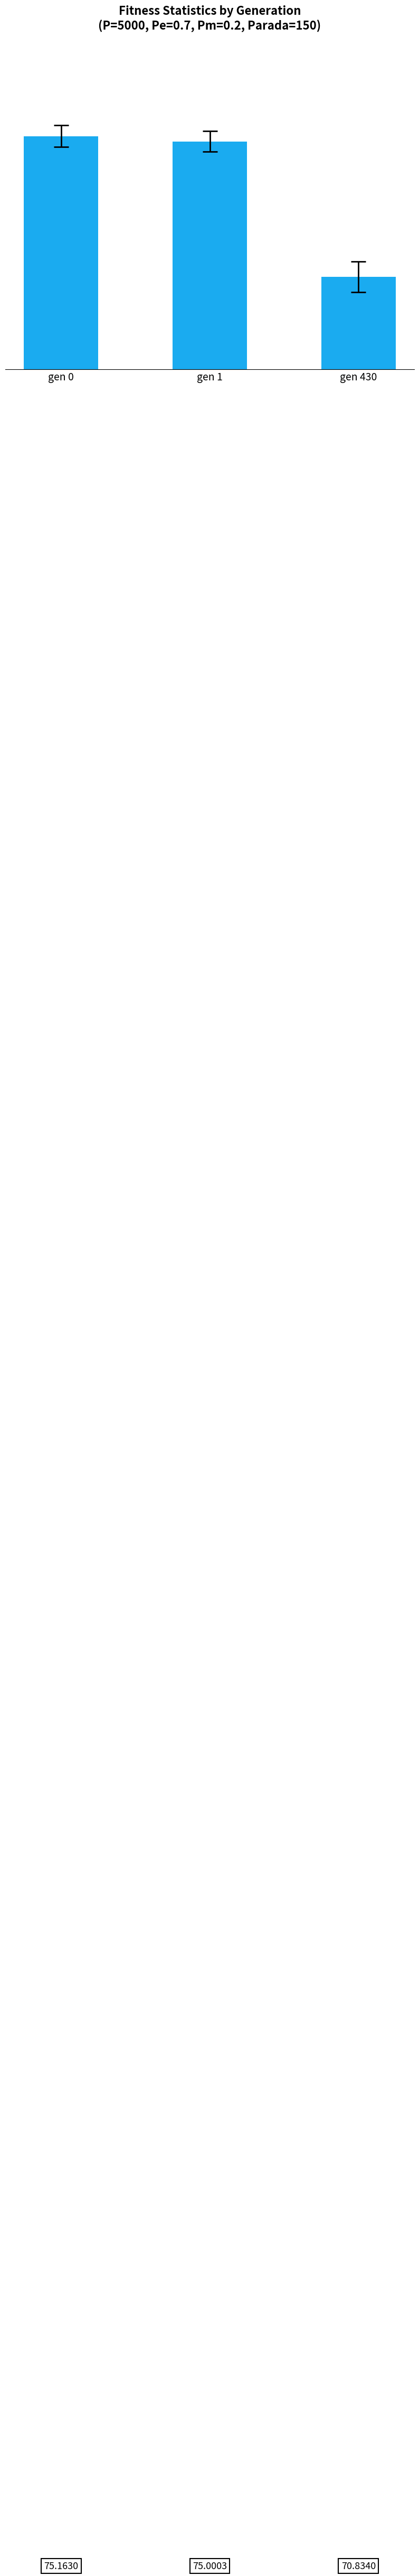

Are the bars horizontal?

No